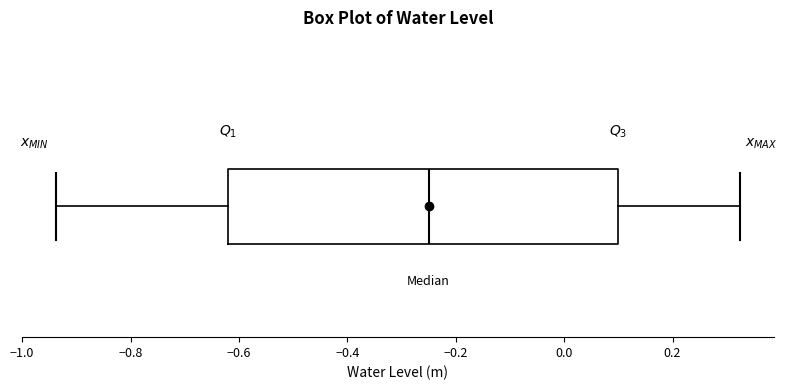

Transcribe this box plot: give where the median line is, the range the box spans, and where the two whiskers end, as read against the x-axis. The values are not printed on the chart, so give them approximately, as read against the axis.

median -0.24, box -0.62 to 0.10, whiskers -0.94 to 0.32